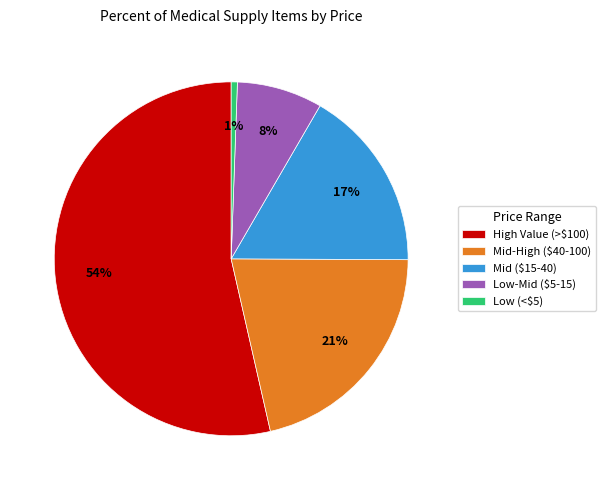

To the nearest percent, what is the average slice percentage?

20%